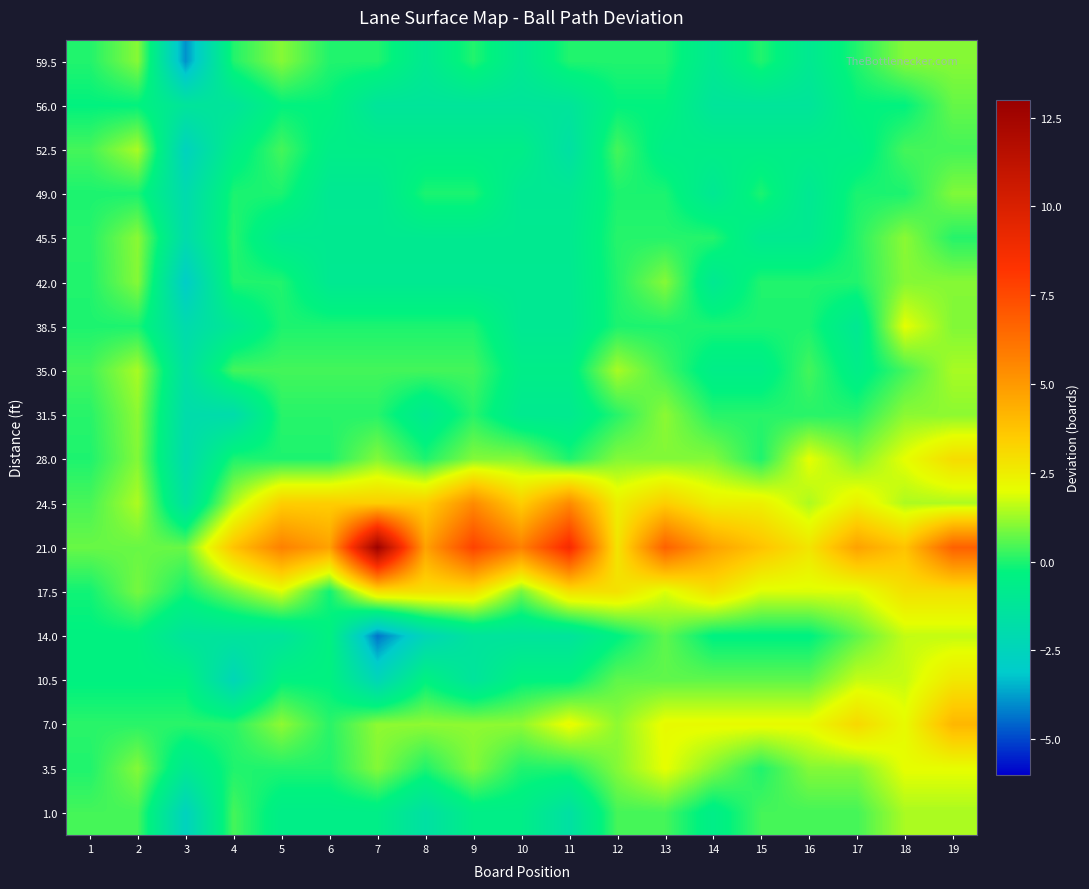

Count the number of categories in the chart.

19